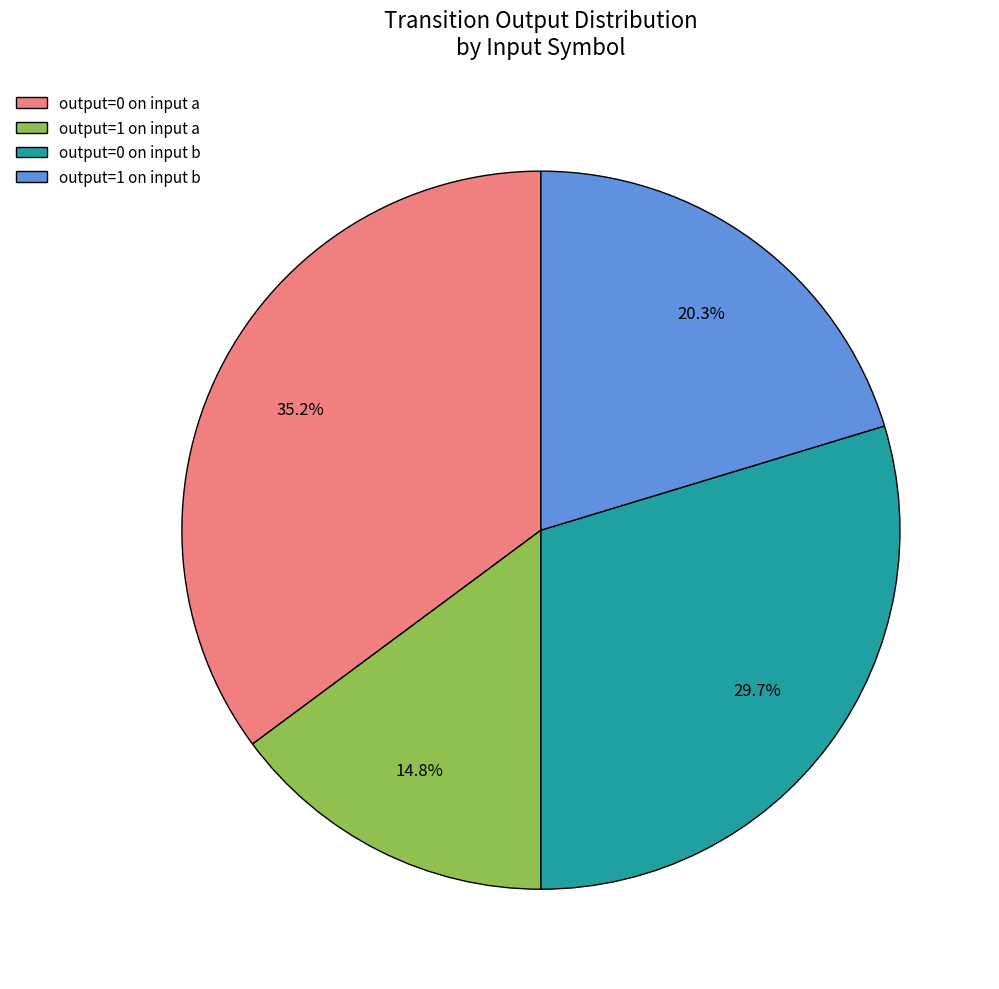

Which slice is the smallest?

output=1 on input a